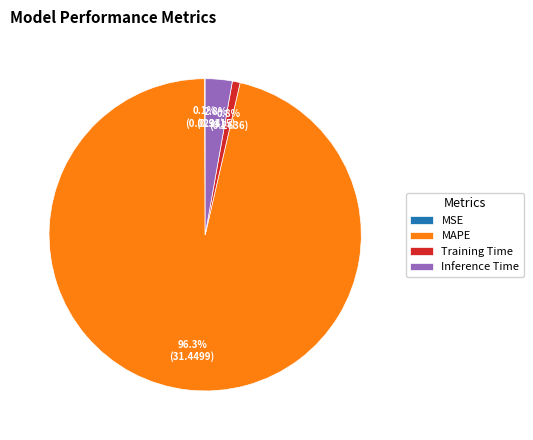

Combined, what portion of the pie is Inference Time and MAPE?

99.1%